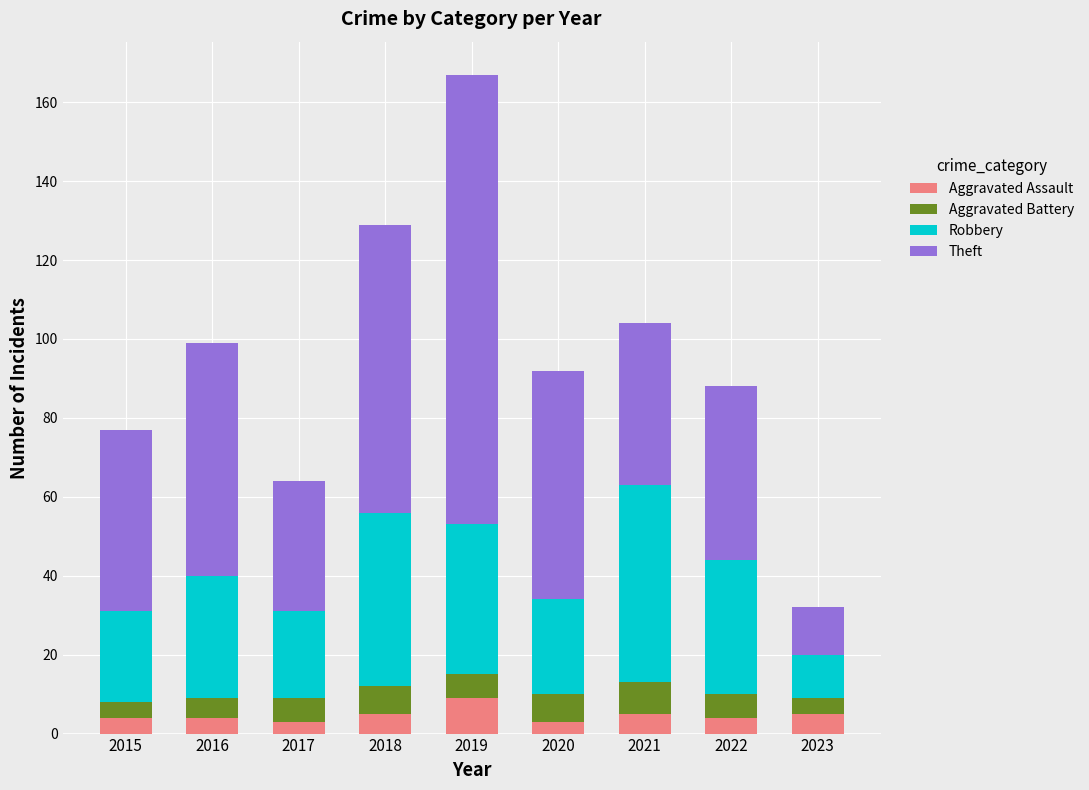

Which category has the highest value in the Aggravated Assault series?

2019